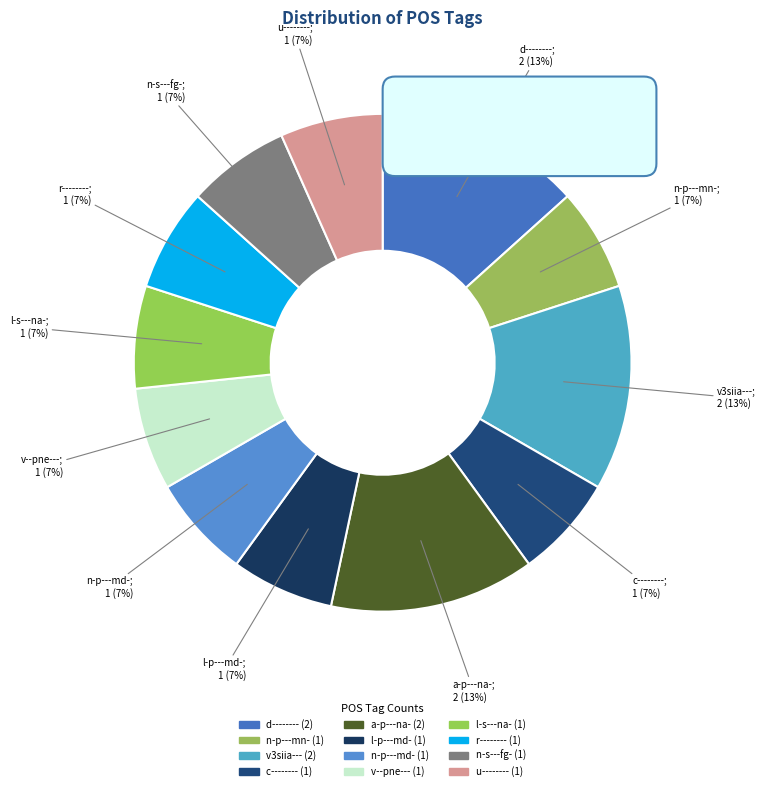

How many segments does this pie chart have?

12